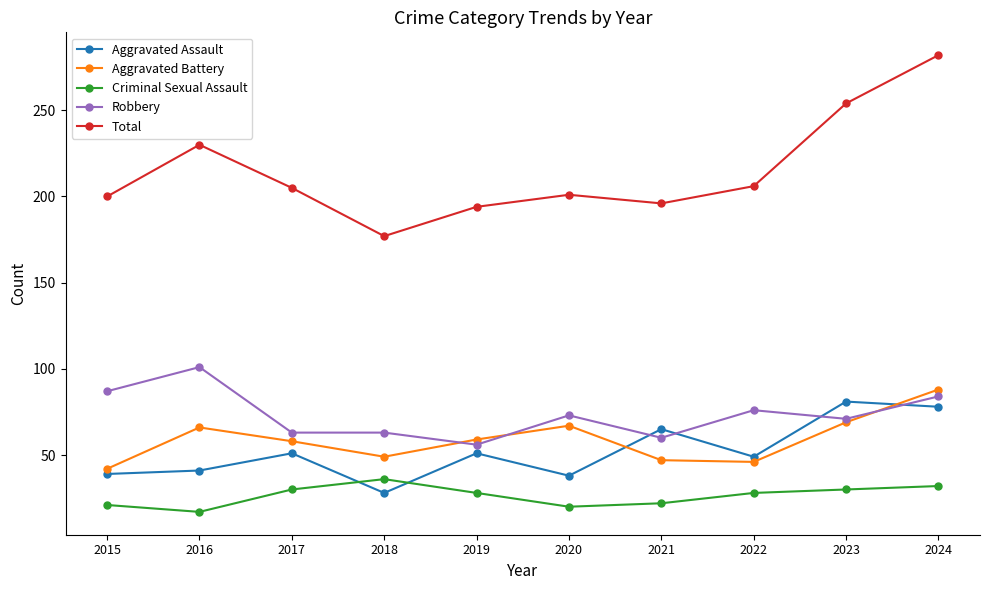

What is the value of the Aggravated Assault point at the 1st from the left?

39